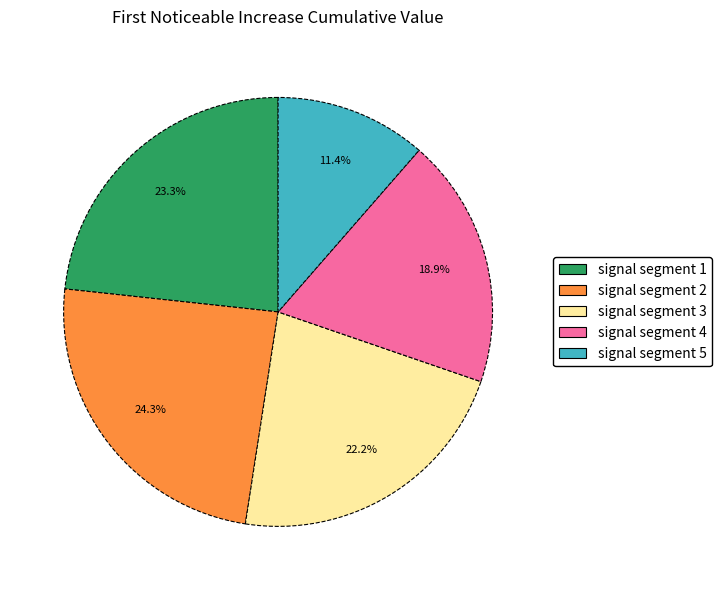

What percentage is the signal segment 5 slice, to the nearest percent?

11%